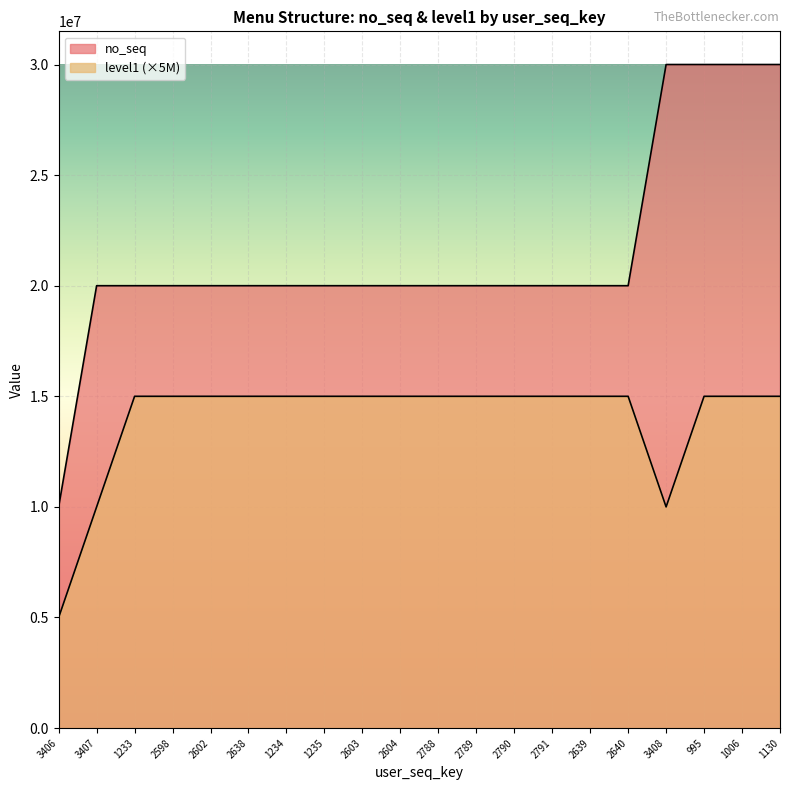

What is the minimum value for no_seq?

10000000